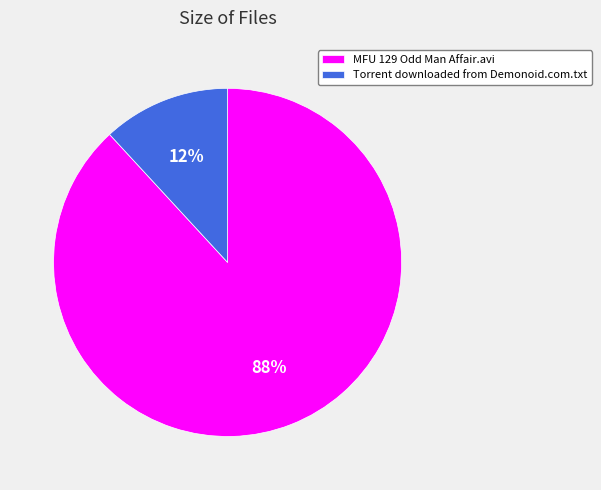

To the nearest percent, what is the difference between the MFU 129 Odd Man Affair.avi and Torrent downloaded from Demonoid.com.txt slice percentages?

76%